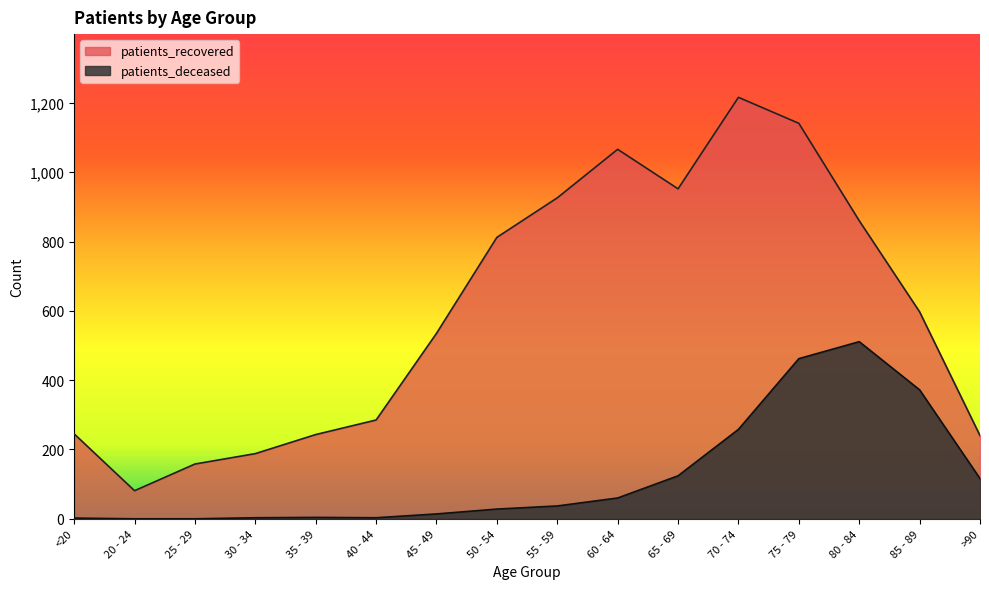

What is the spread (max minus min) of values at 35 - 39?

239